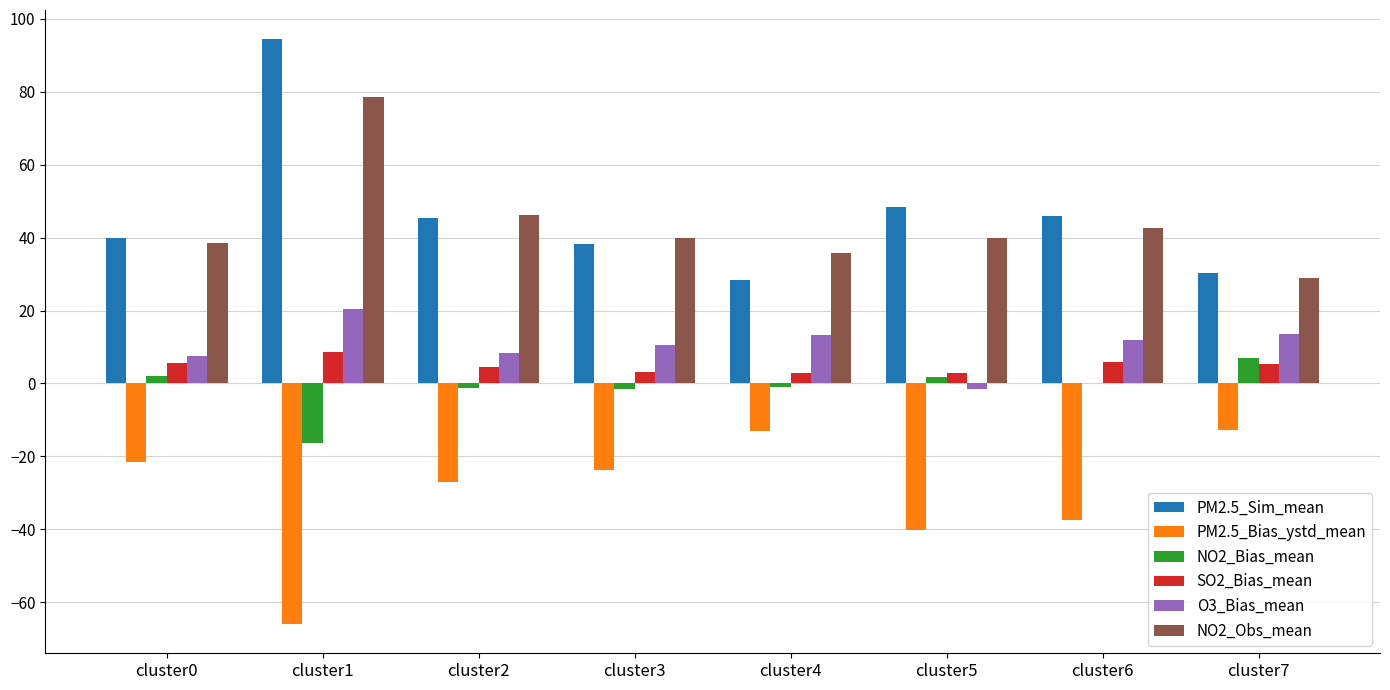

What is the average value of the SO2_Bias_mean series?

4.8